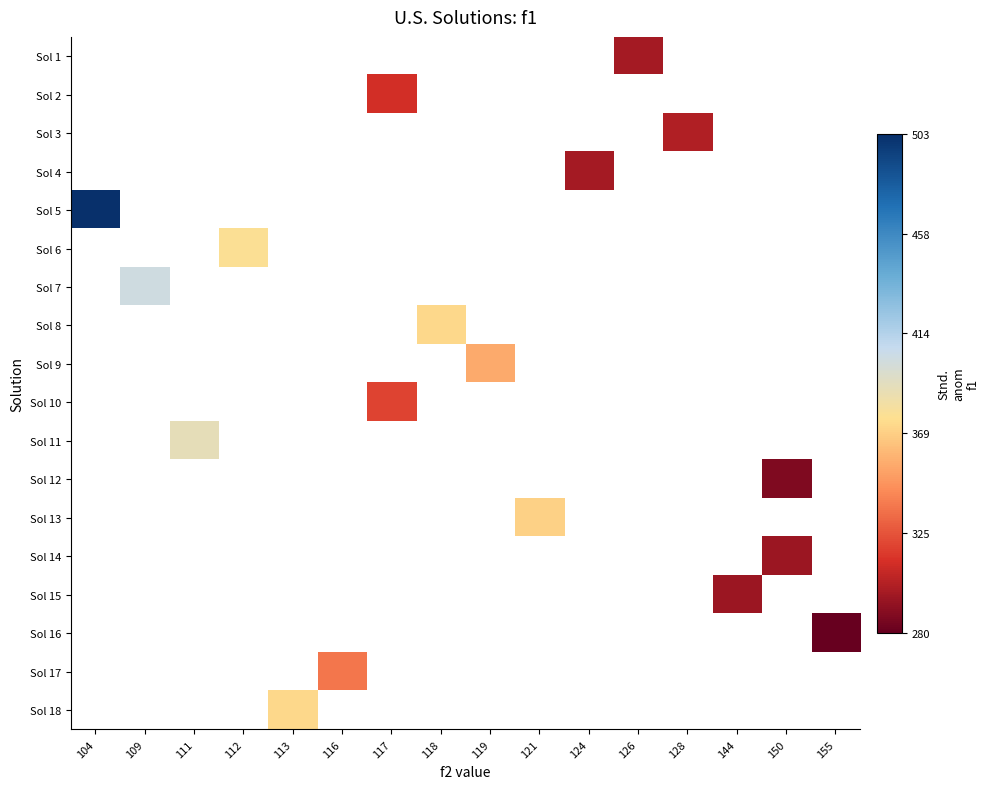

Count the number of categories in the chart.

16